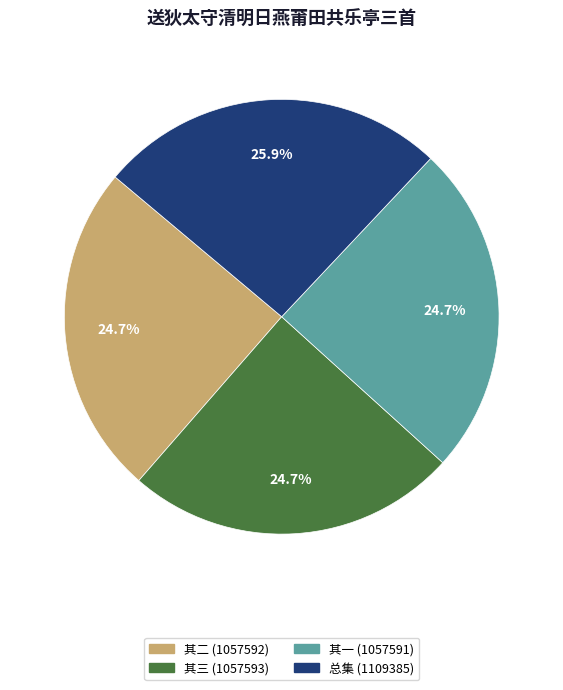

To the nearest percent, what is the average slice percentage?

25%